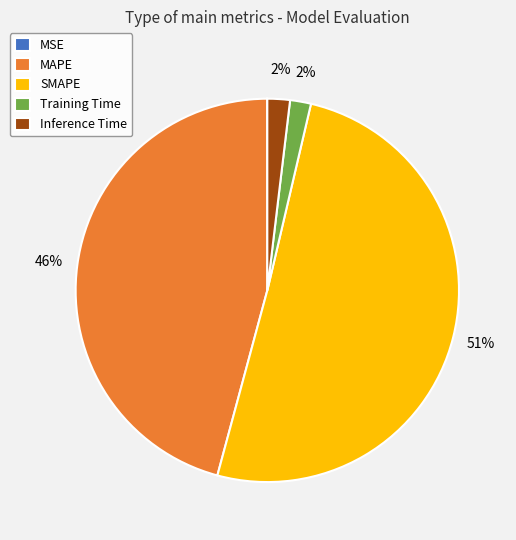

Is it true that Inference Time is 2% of the pie?

True